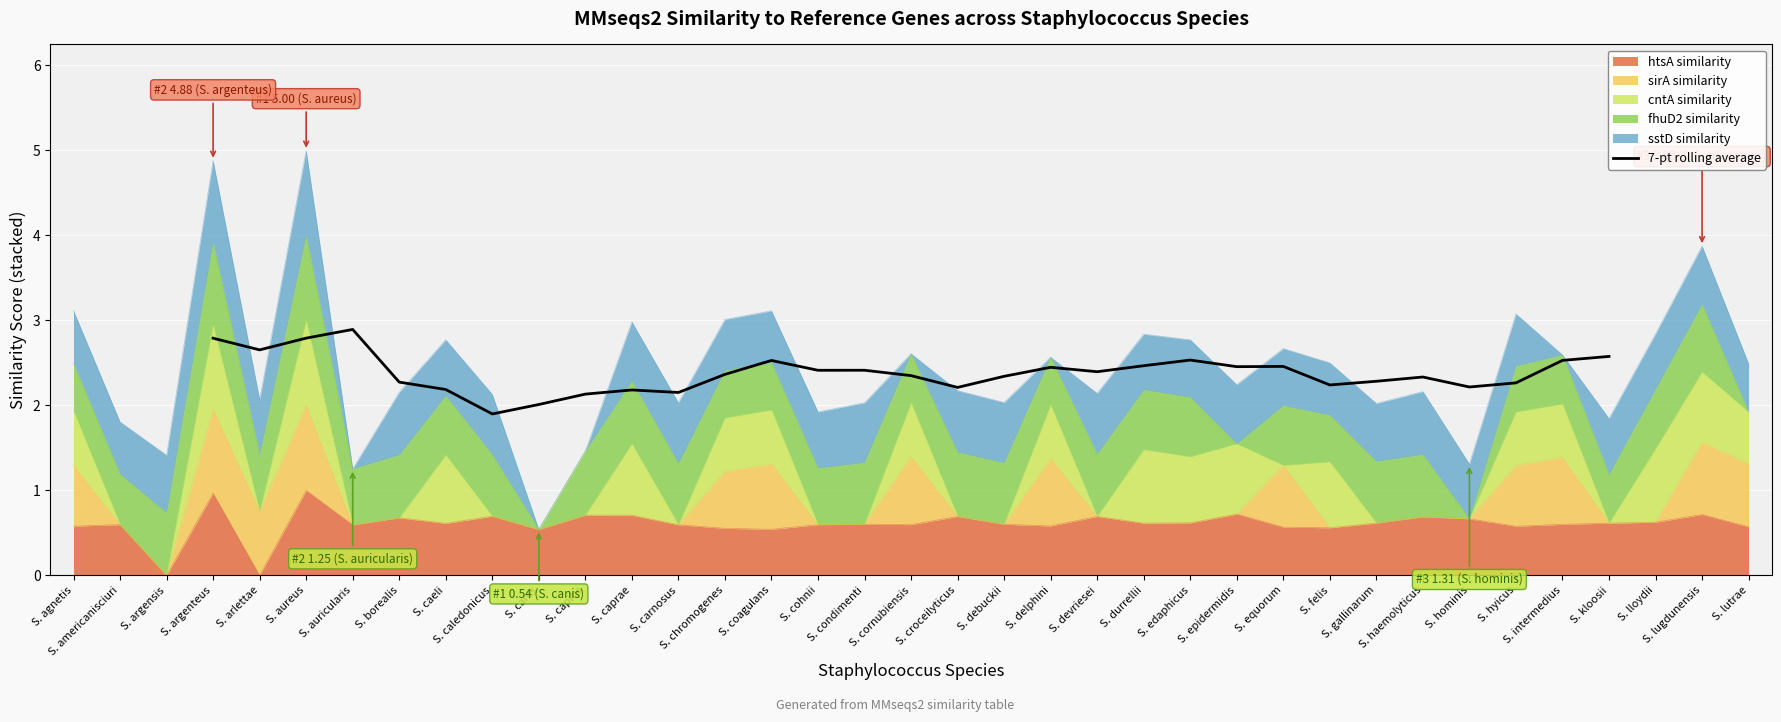

How many positive values are there?

31